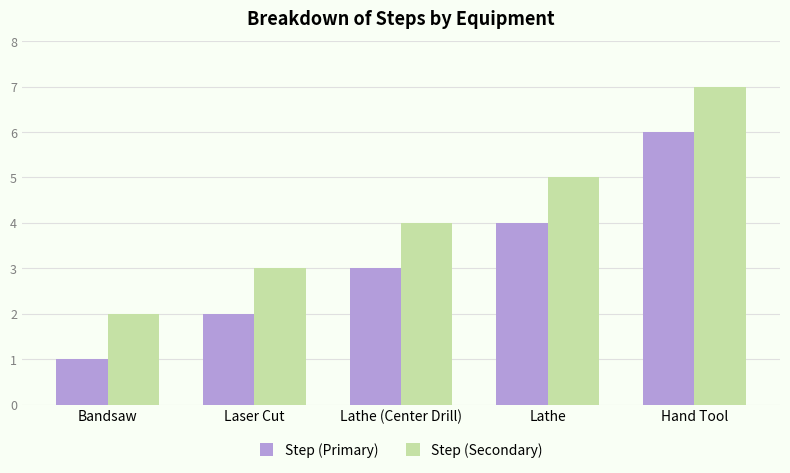

What are all the series names shown in the legend?

Step (Primary), Step (Secondary)